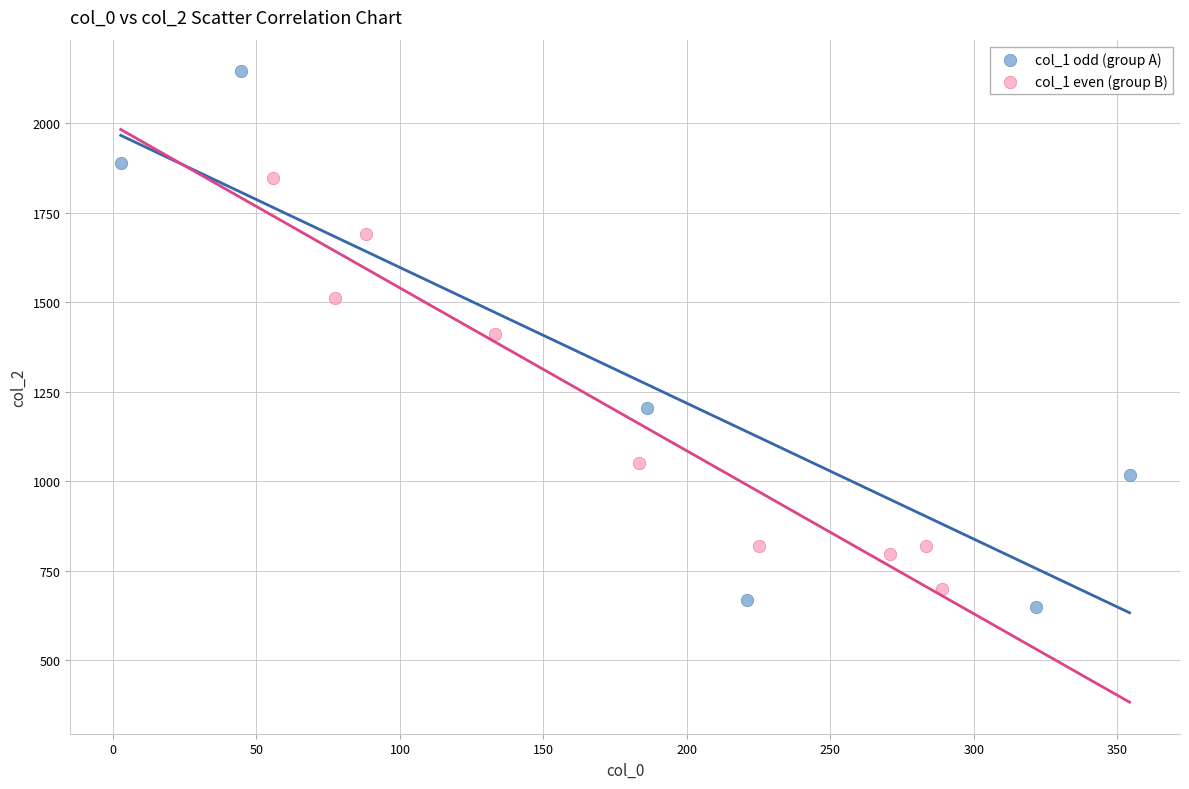

Which series has the largest Y range (max minus min)?

col_1 odd (group A)